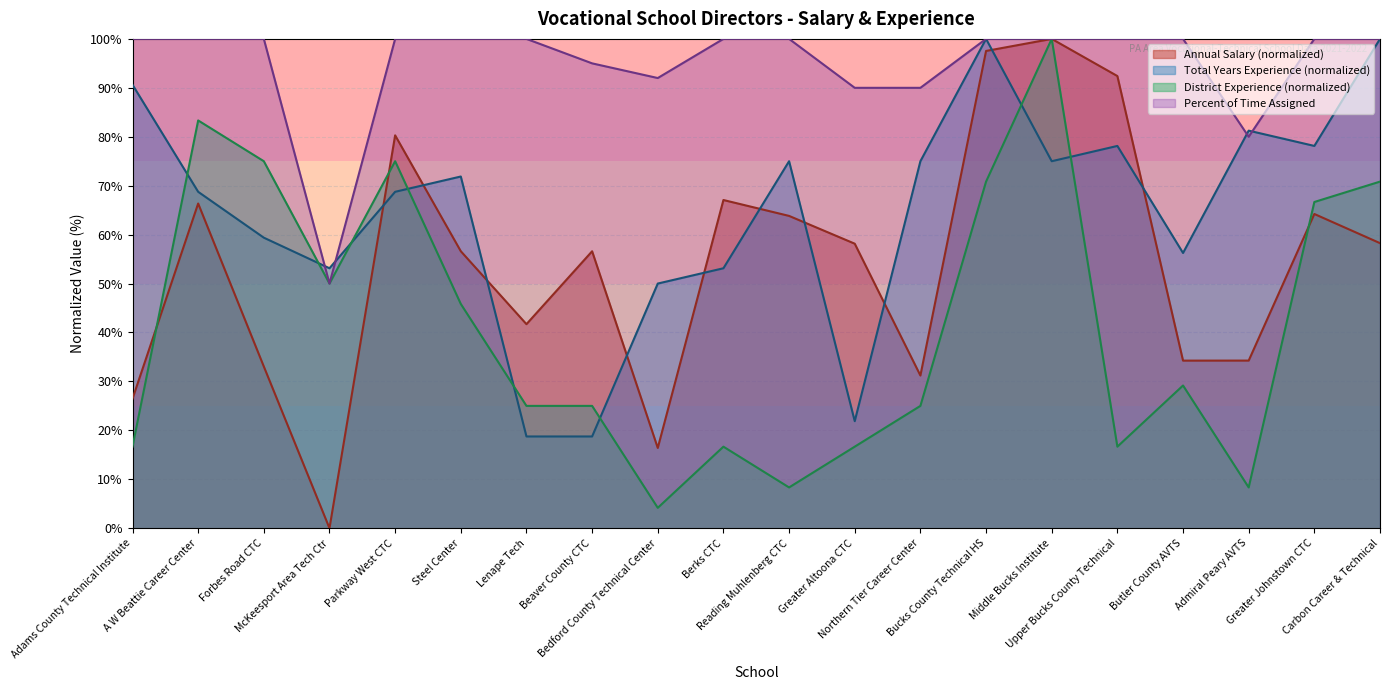

Between Reading Muhlenberg CTC and Berks CTC, which is larger?

Berks CTC